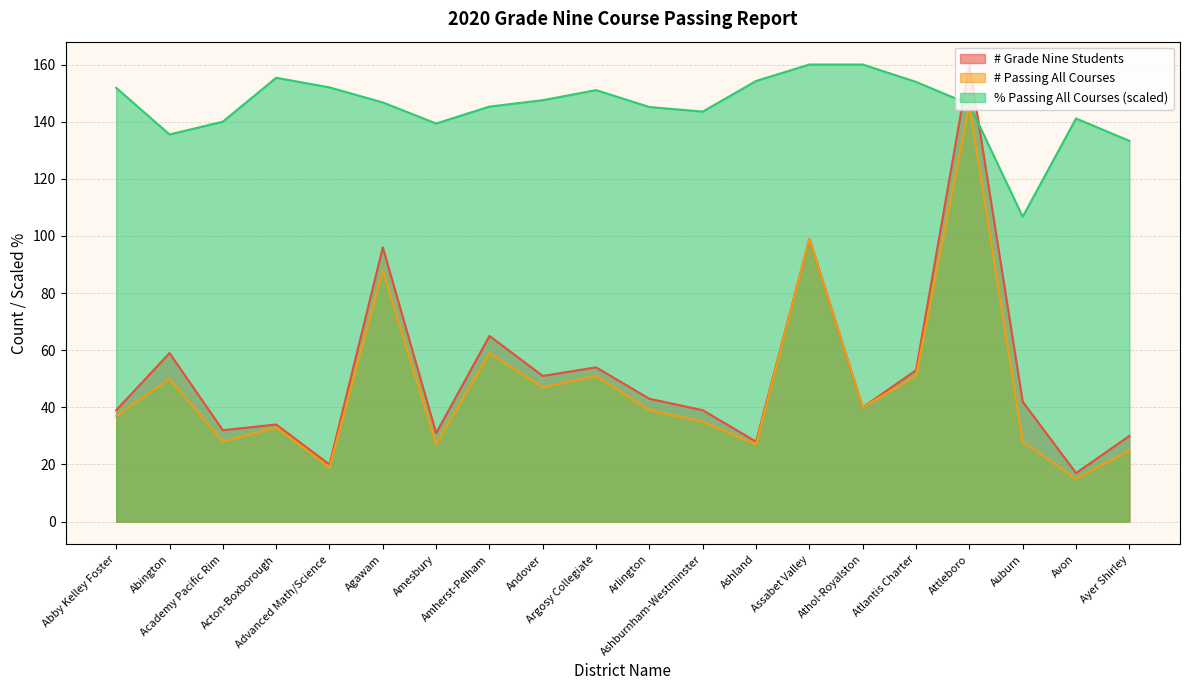

True or false: % Passing All Courses and # Passing All Courses cross at least once.

False